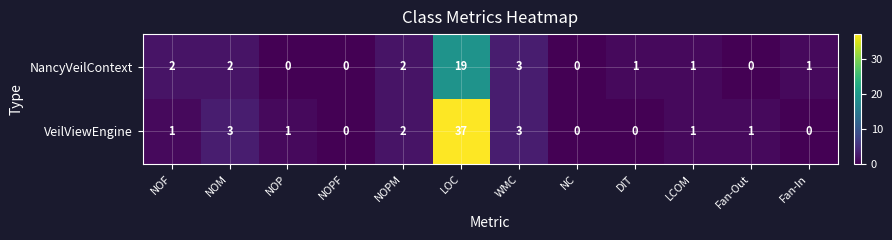

What is the difference between the highest and lowest values at Fan-Out?

1